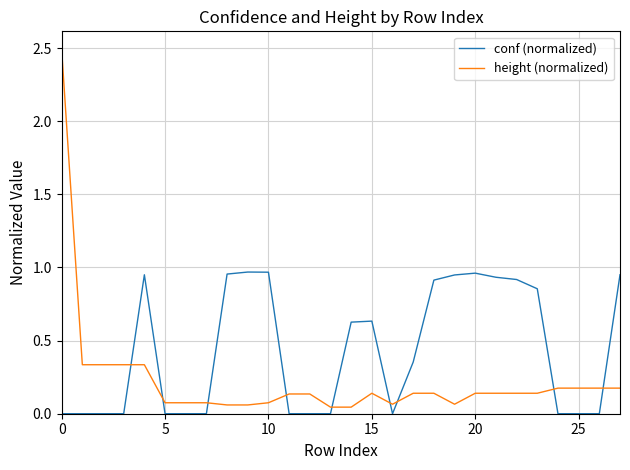

Which series has the widest spread of values?

height (normalized)